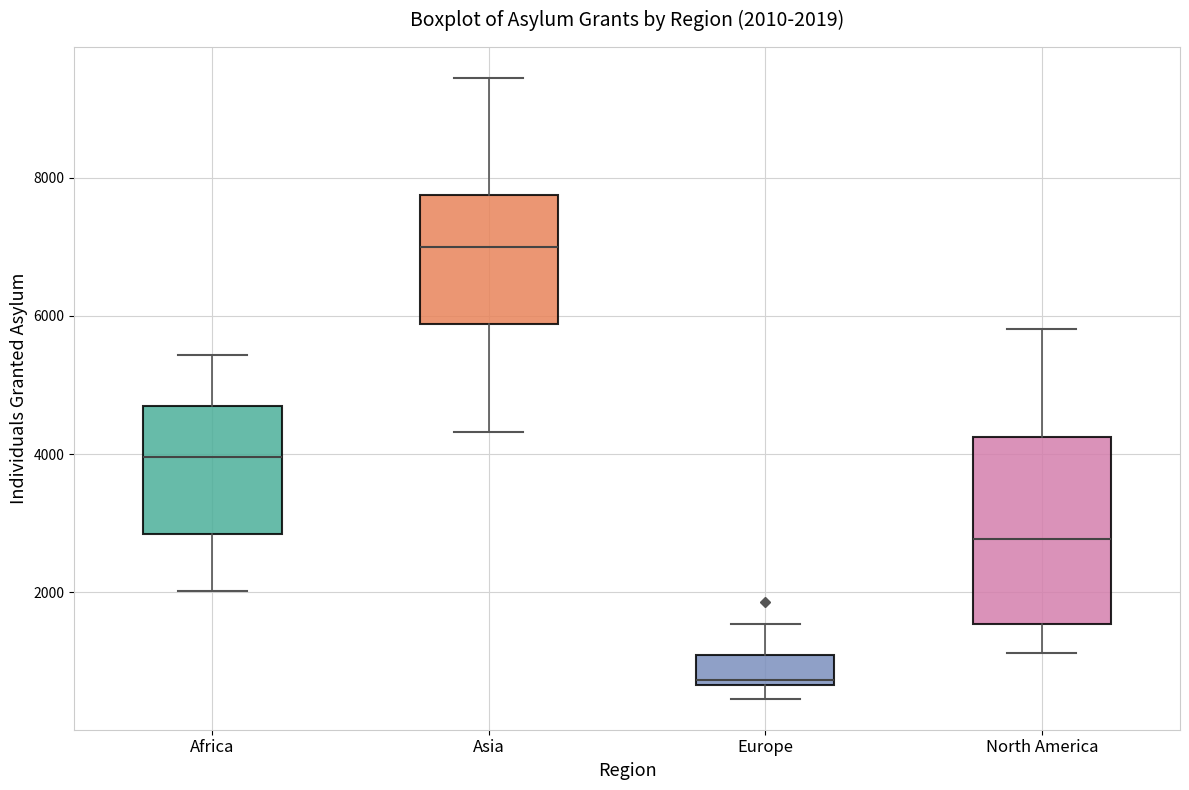

Which box's median line is the highest?

Asia